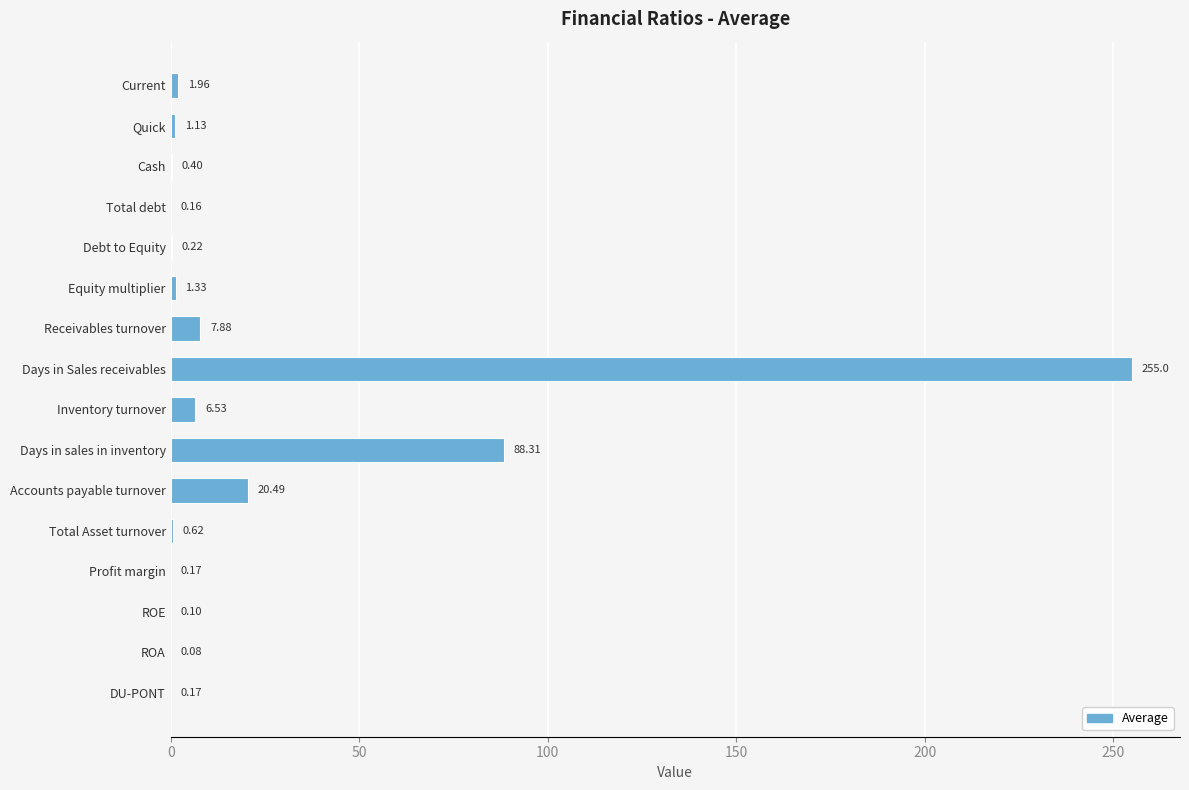

What is the sum of the values at Accounts payable turnover and Debt to Equity?

20.7